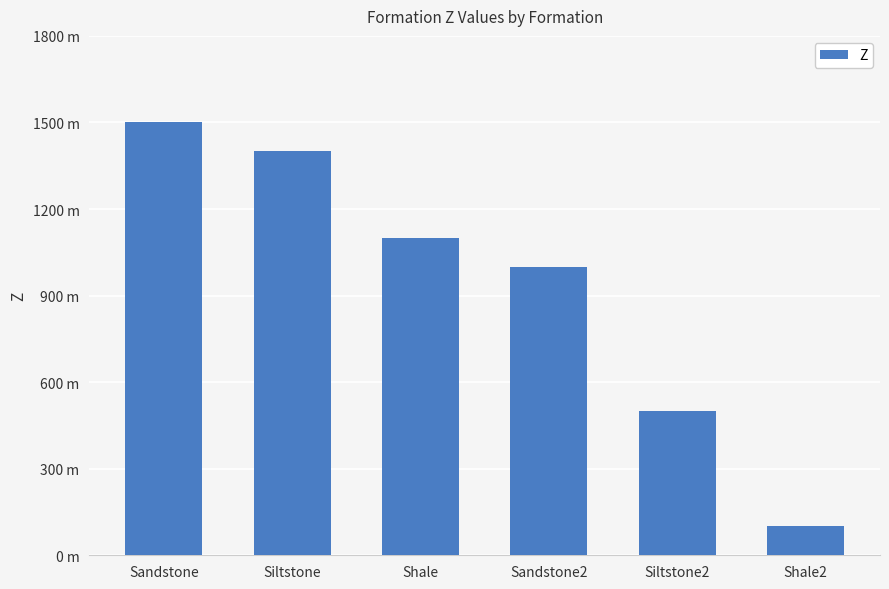

Are the bars horizontal?

No